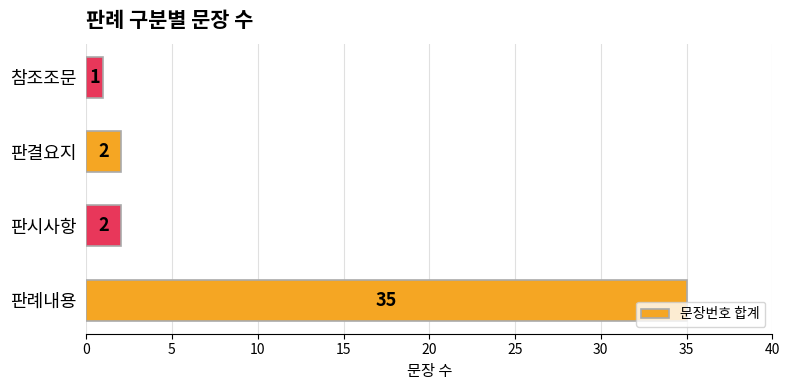

The chart shows a value of 35 at 판례내용. True or false?

True